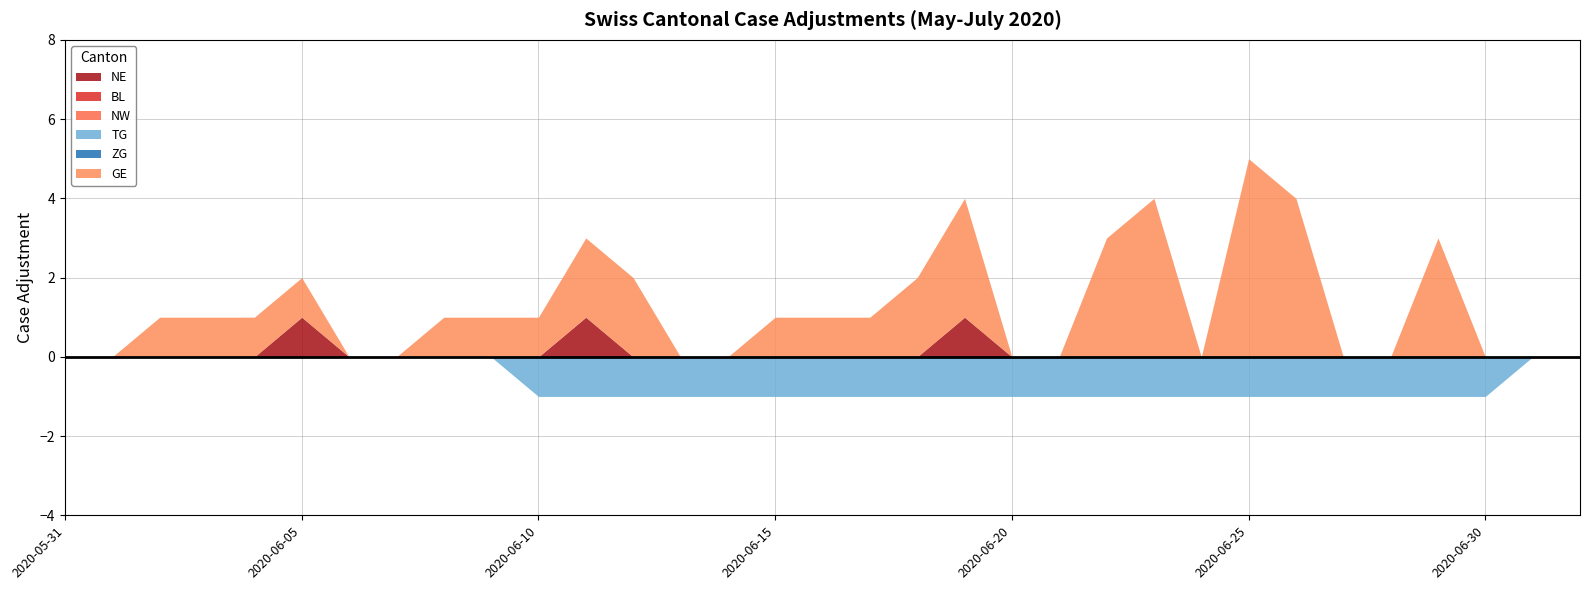

True or false: BL has a value of 0 at 2020-06-18.

True